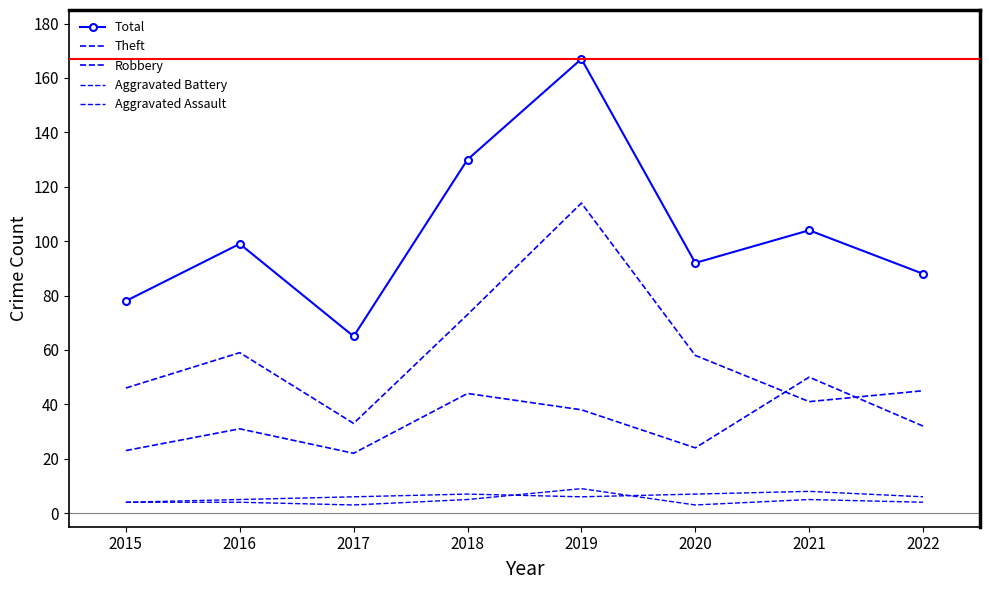

The Aggravated Battery series shows 2 at 2015. True or false?

False